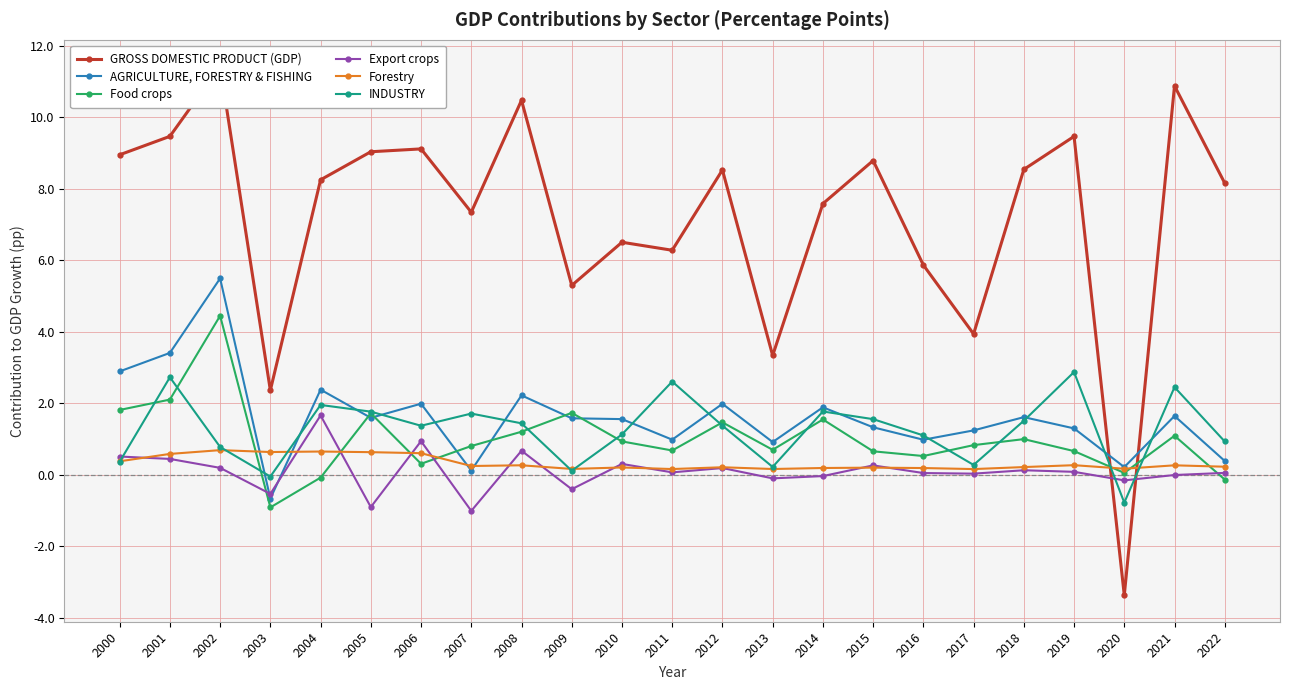

Which series has the largest total across all categories?

GROSS DOMESTIC PRODUCT (GDP)